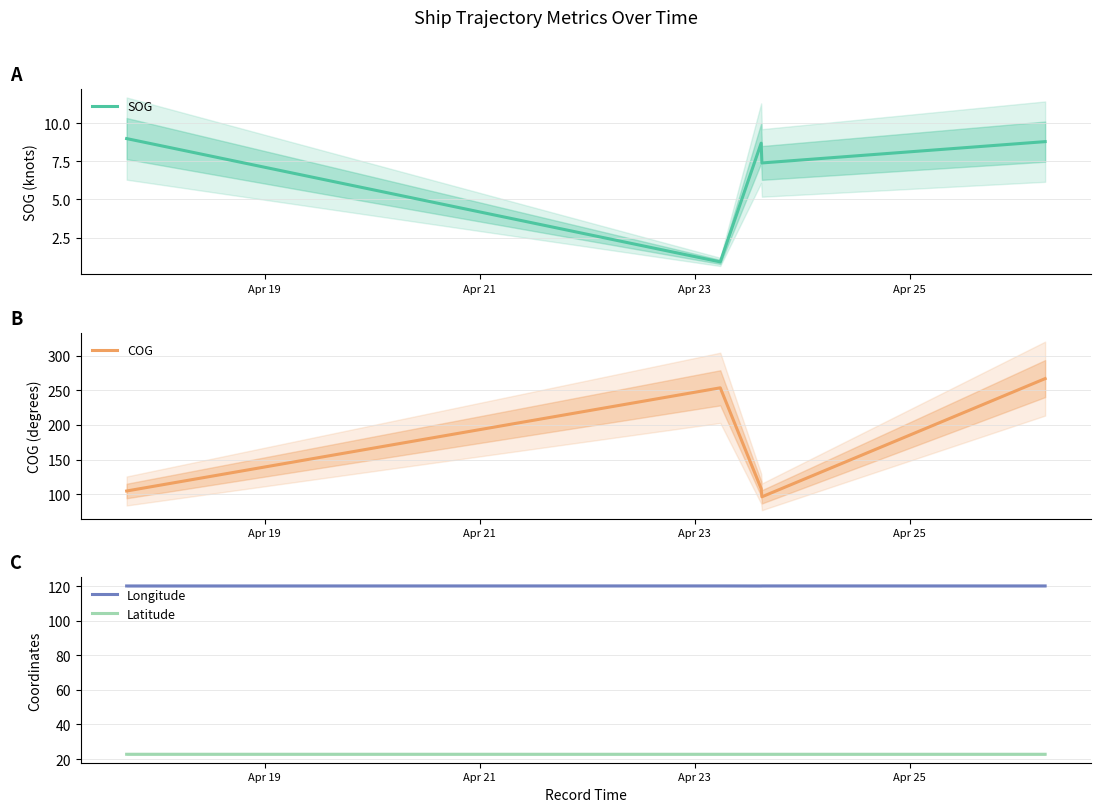

True or false: Longitude and Latitude intersect in this chart.

False